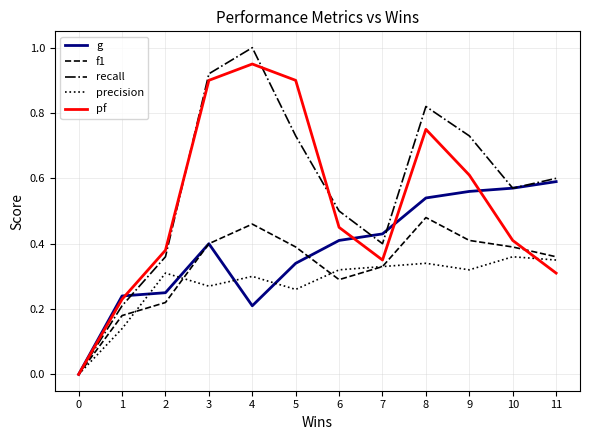

How many lines are shown in the chart?

5